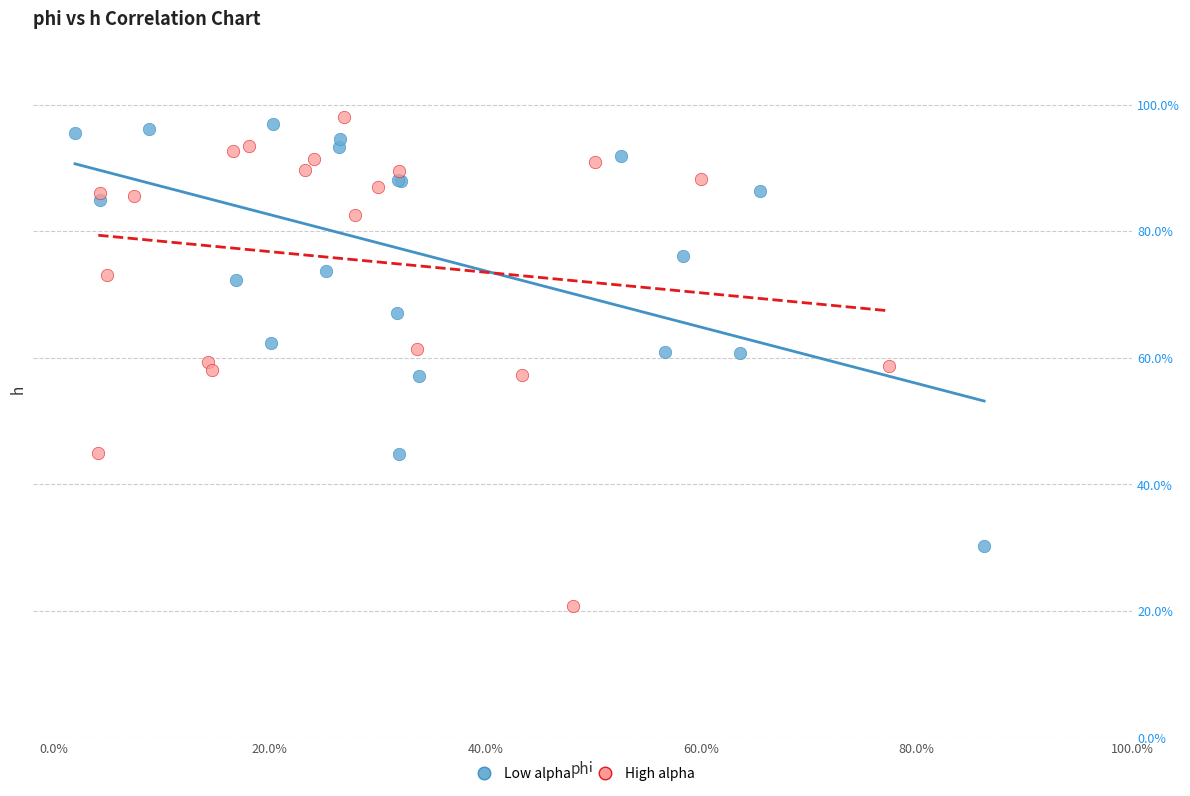

Which series reaches the minimum Y coordinate?

High alpha